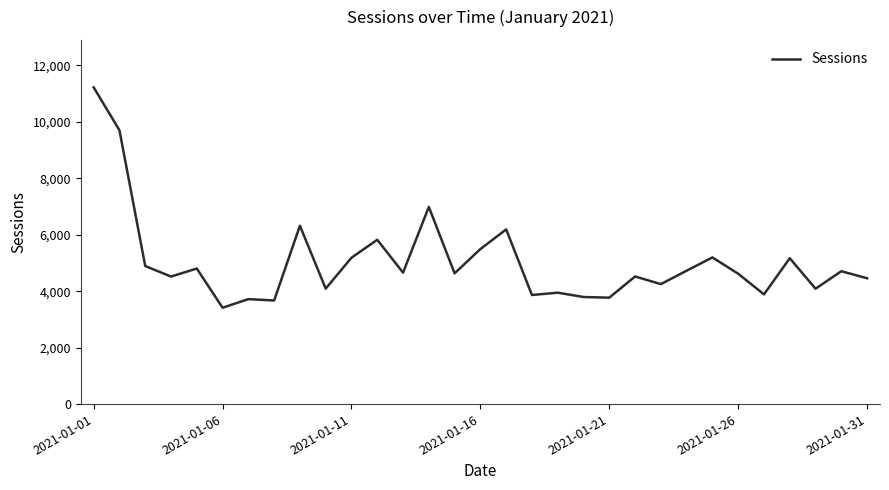

What is the difference between the maximum and minimum values?

7804